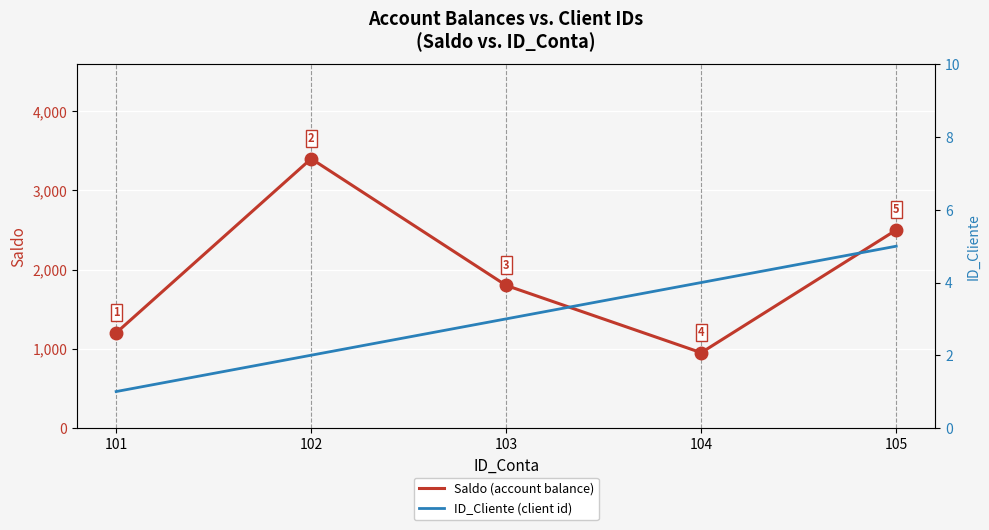

What is the highest value of the ID_Cliente (client id) series?

5.0